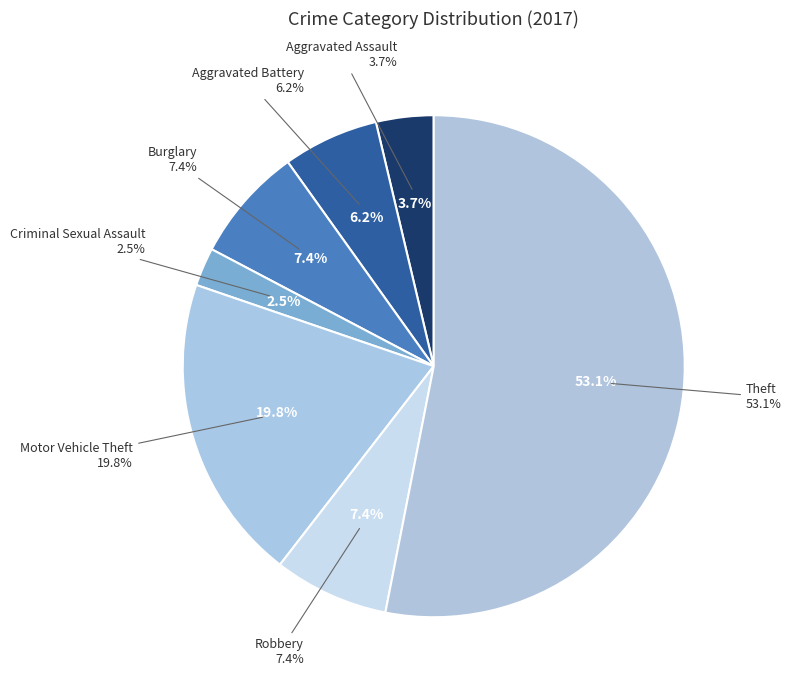

How many slices are in this pie chart?

7